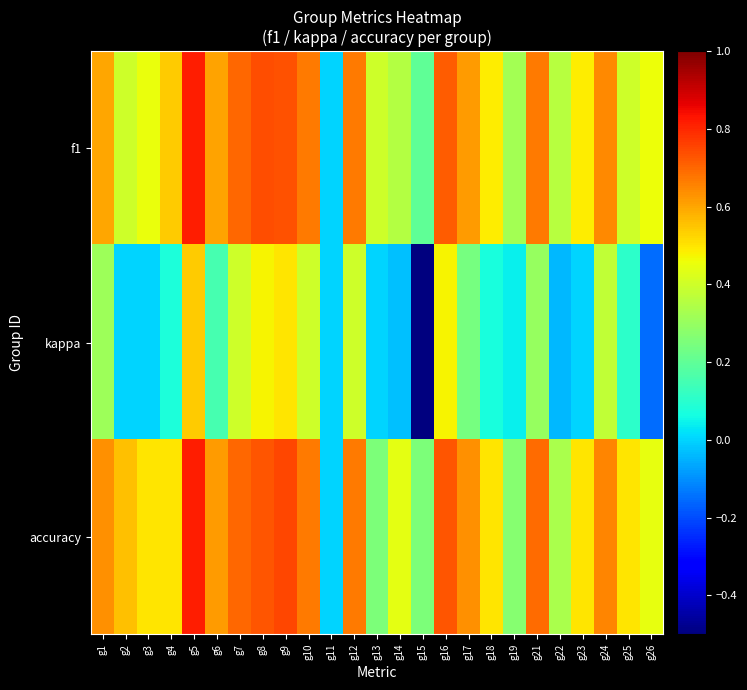

Rank the series at g14 from lowest to highest value.

kappa, f1, accuracy